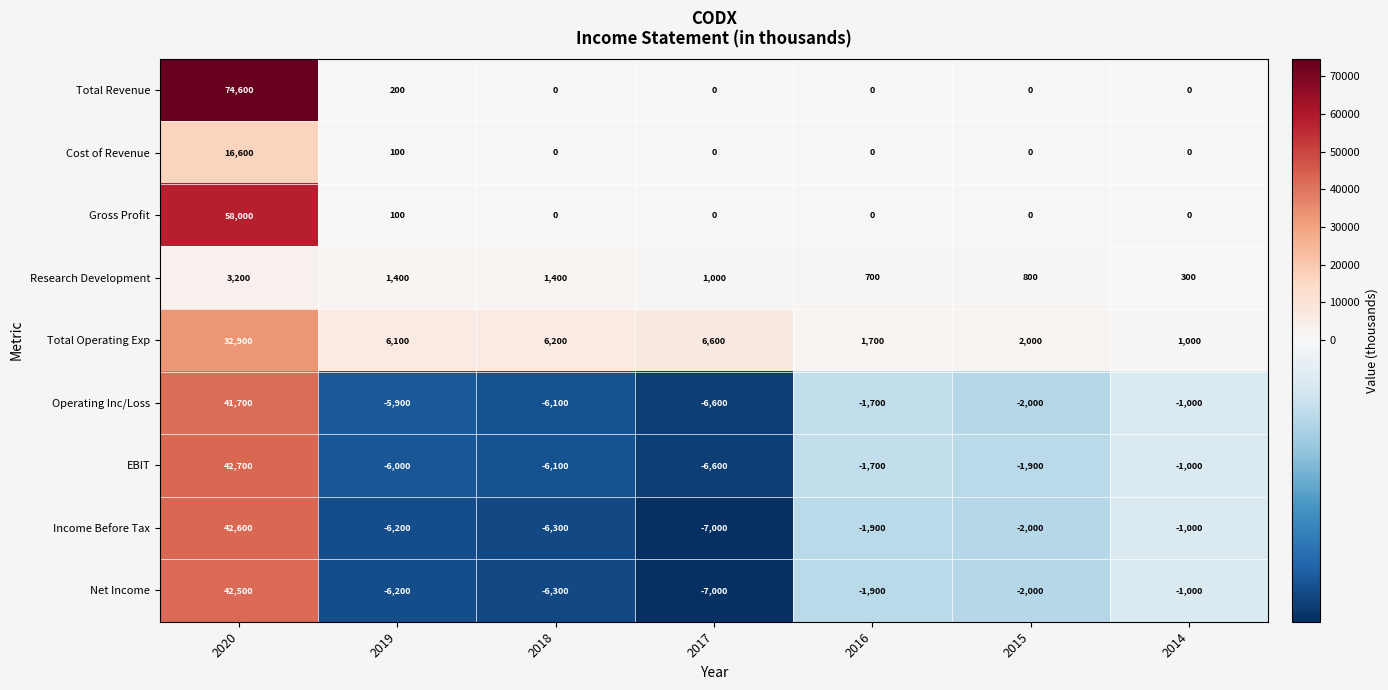

True or false: Net Income has a value of -6200 at 2019.

True